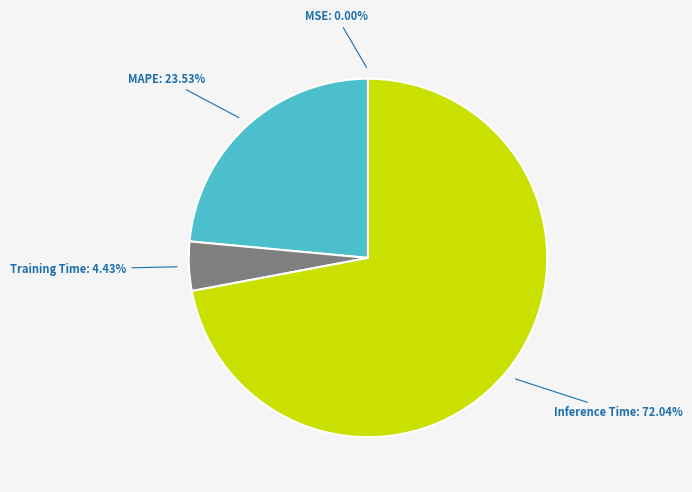

Is there any slice that represents more than half of the pie?

Yes